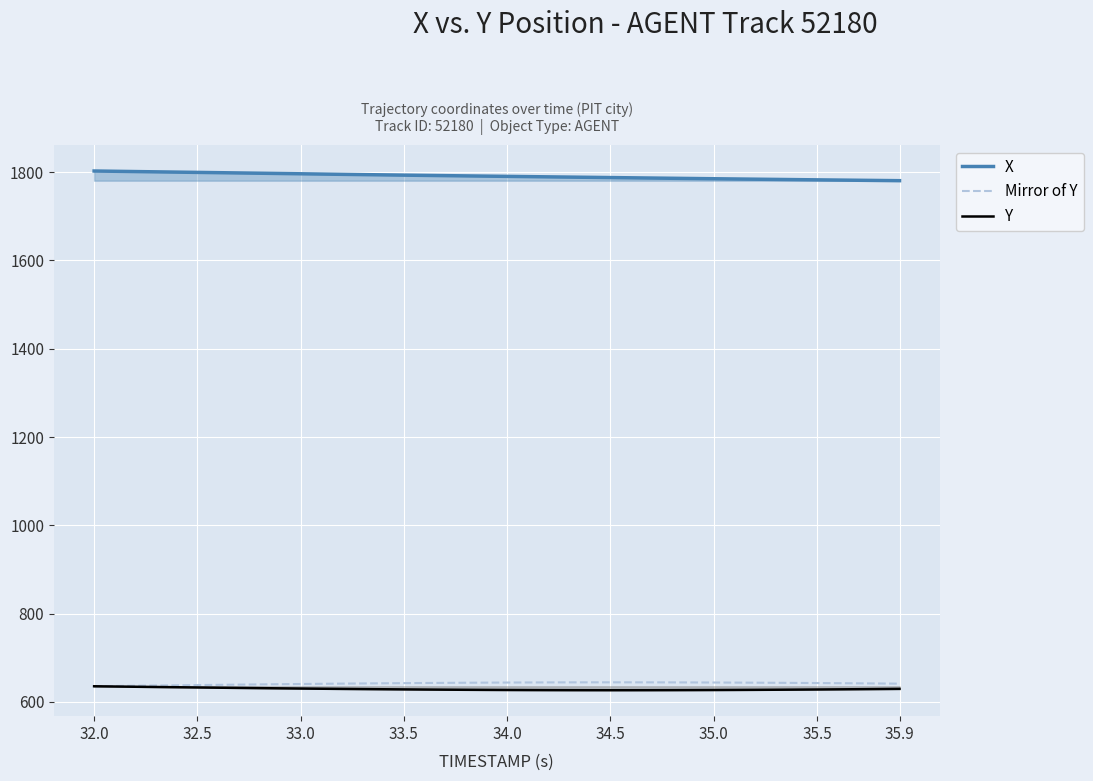

What is the minimum value for Mirror of Y?

635.4